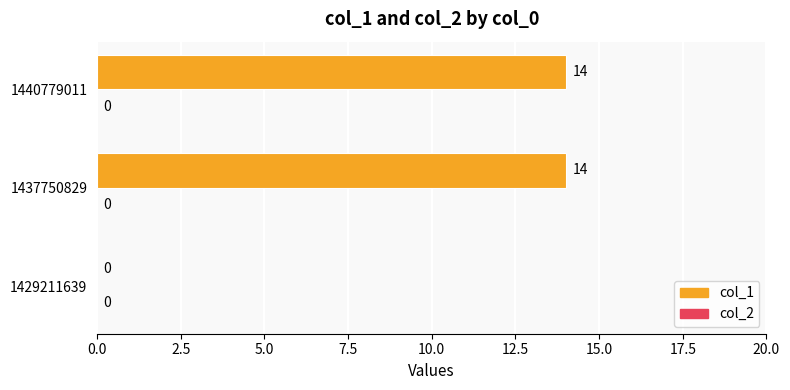

What is the sum of the values at 1429211639 and 1440779011?

14